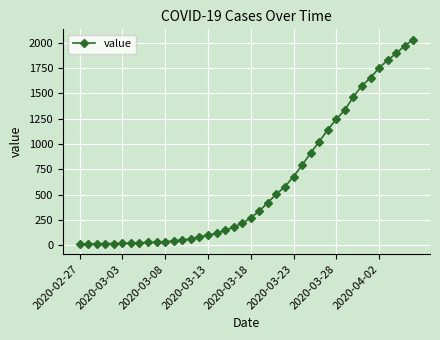

What is the average value?

616